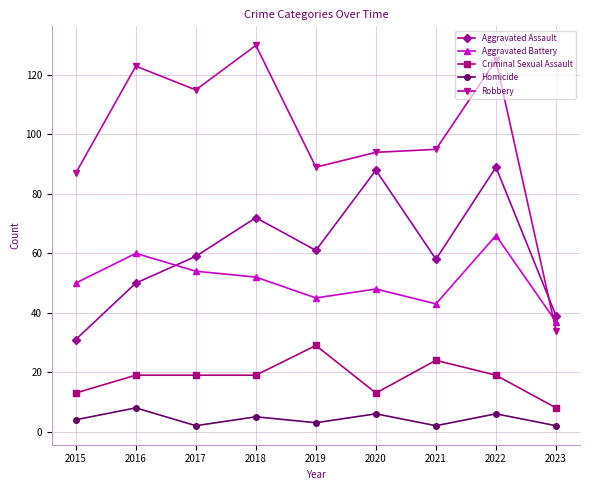

Which category has the lowest value in the Aggravated Assault series?

2015